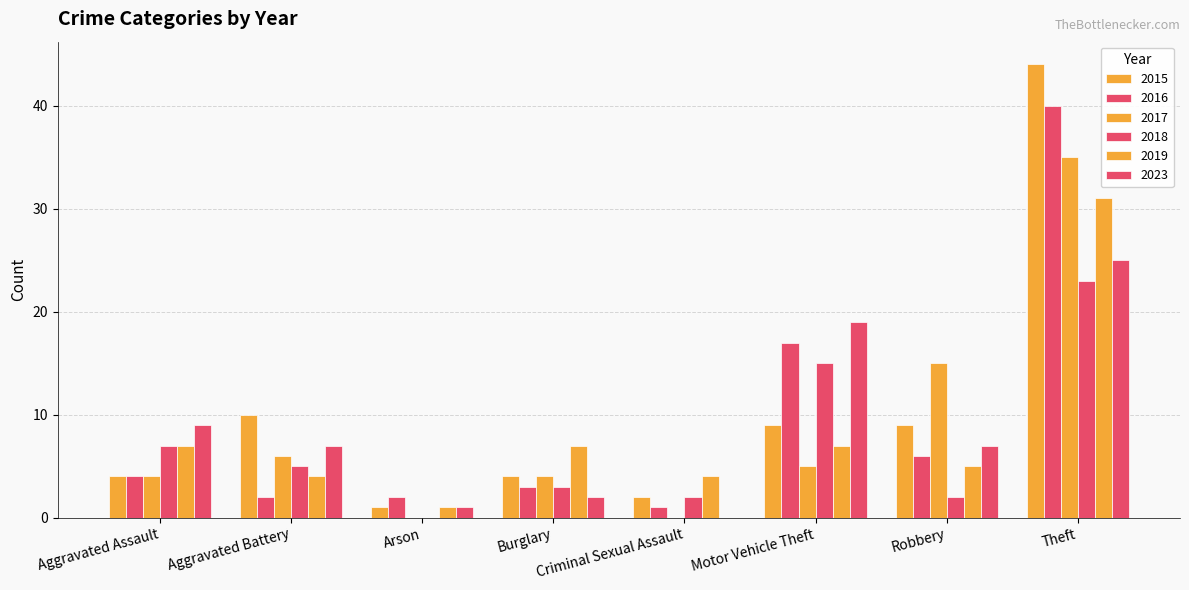

What is the difference between the highest and lowest values at Robbery?

13